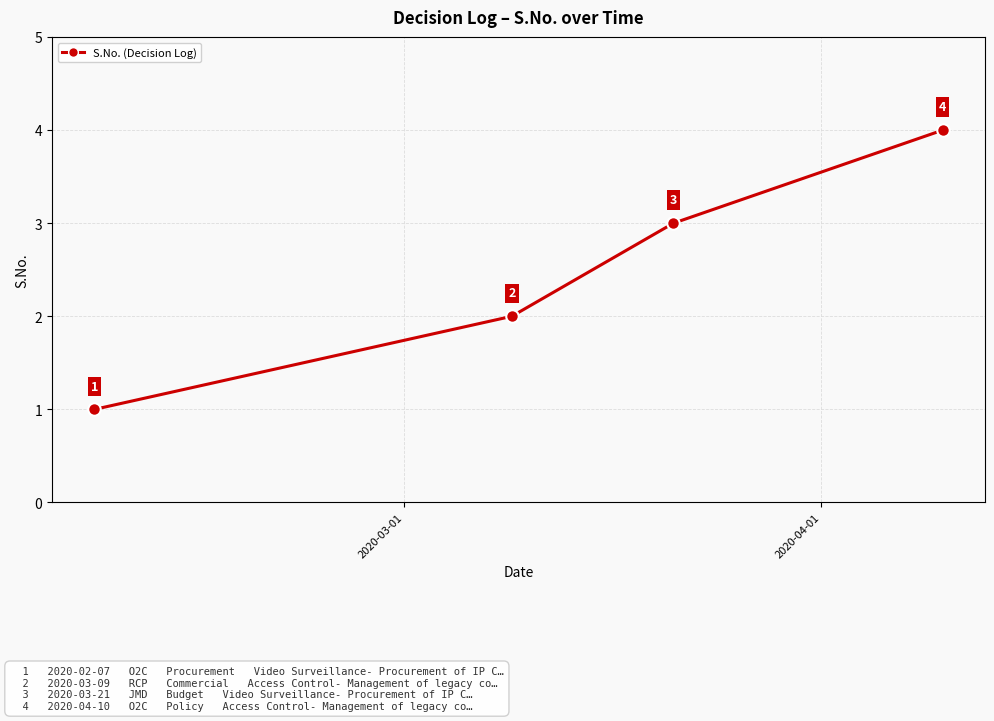

What is the value of the 1st point from the left?

1